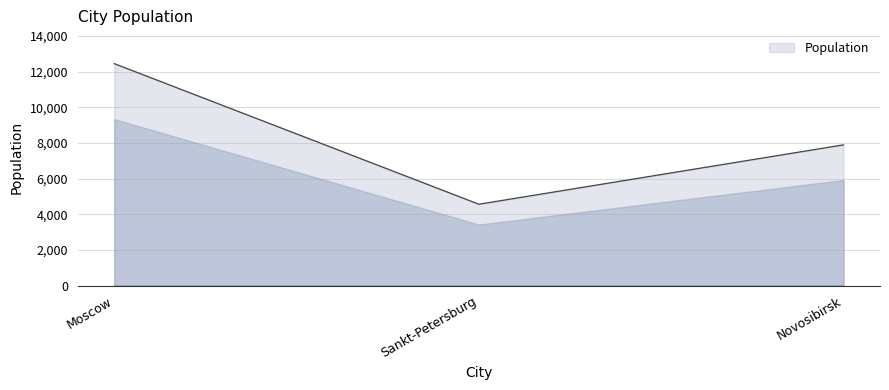

Approximately how many times larger is the value at Novosibirsk compared to Sankt-Petersburg?

1.7